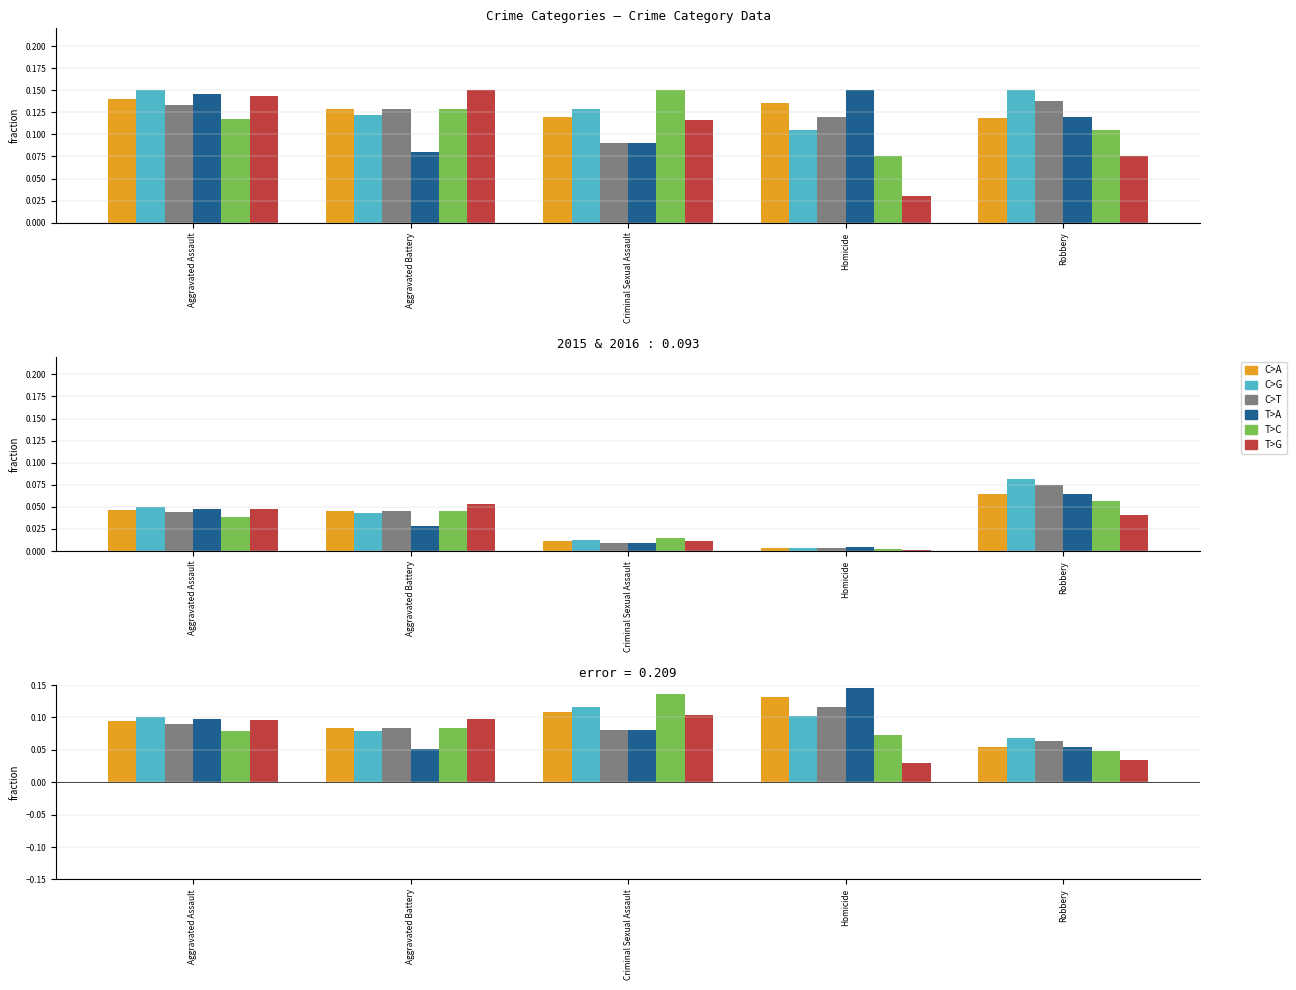

How many bars are there in each group?

6